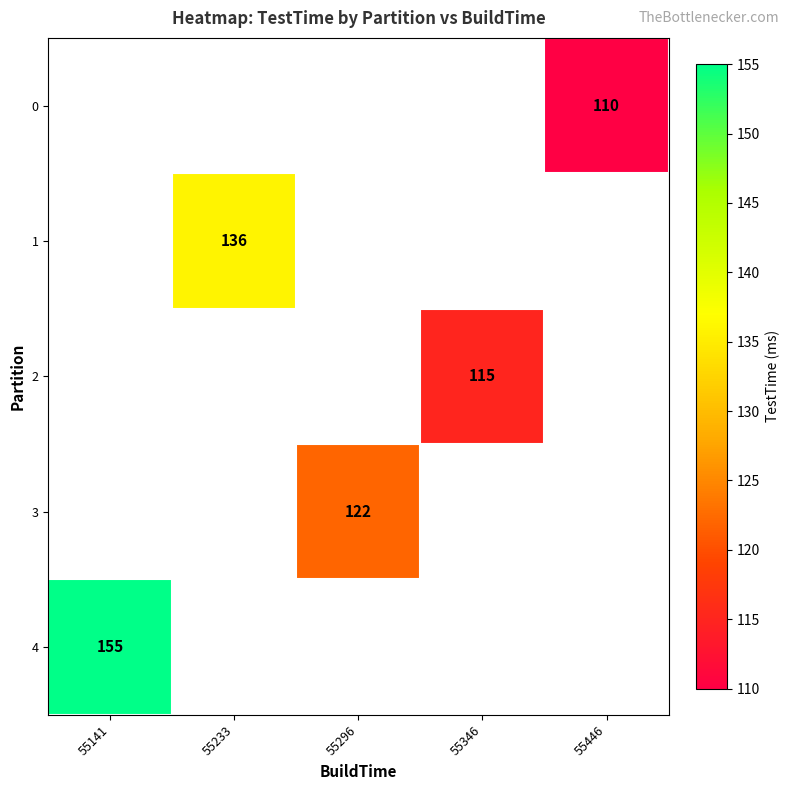

The 2 series shows 115 at 55346. True or false?

True